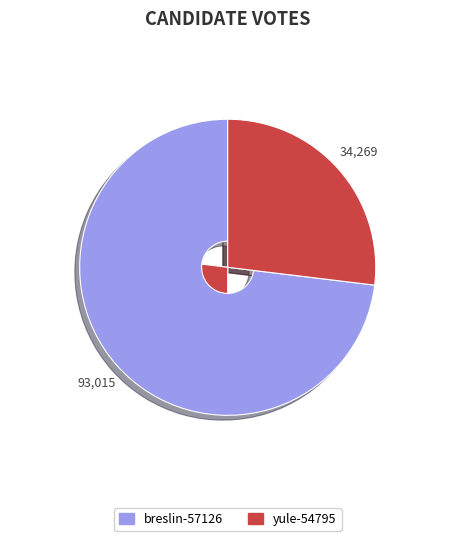

Between breslin-57126 and yule-54795, which is larger?

breslin-57126